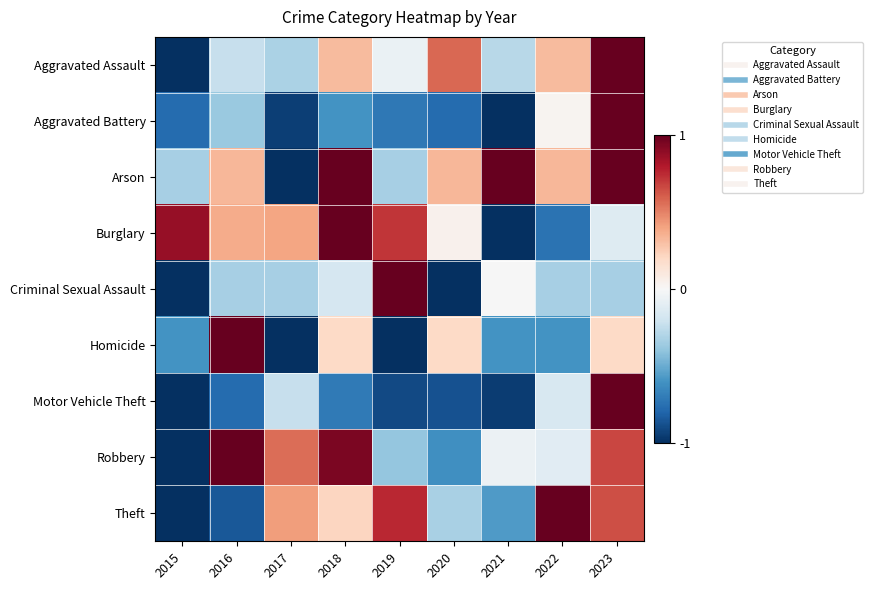

What is the smallest value displayed?

-1.0